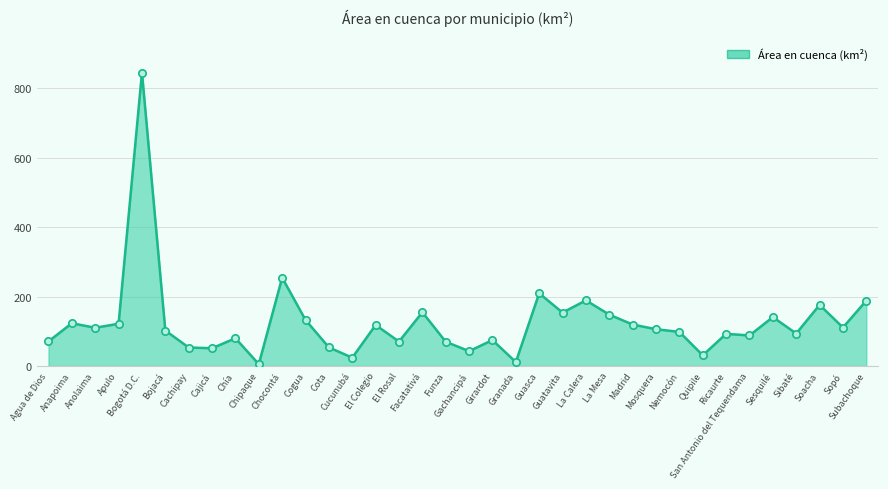

Approximately how many times larger is the value at San Antonio del Tequendama compared to El Colegio?

0.7